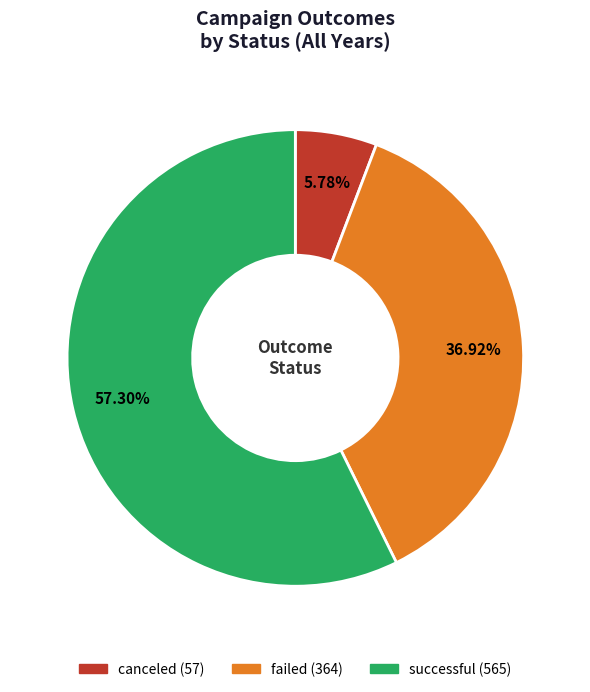

What is the total percentage of successful and failed?

94.2%